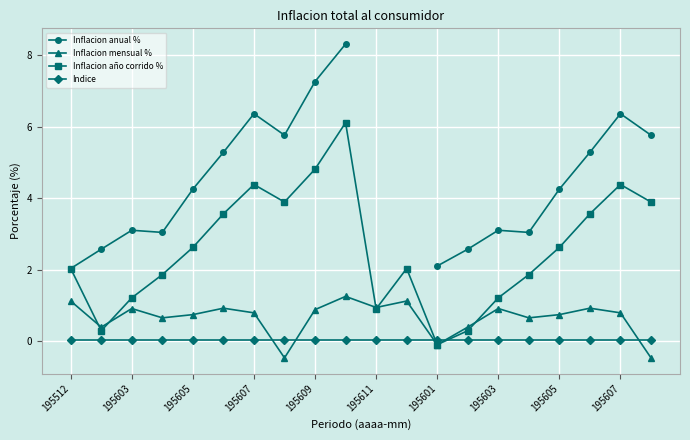

How many data points in Inflacion año corrido % are less than 2?

8